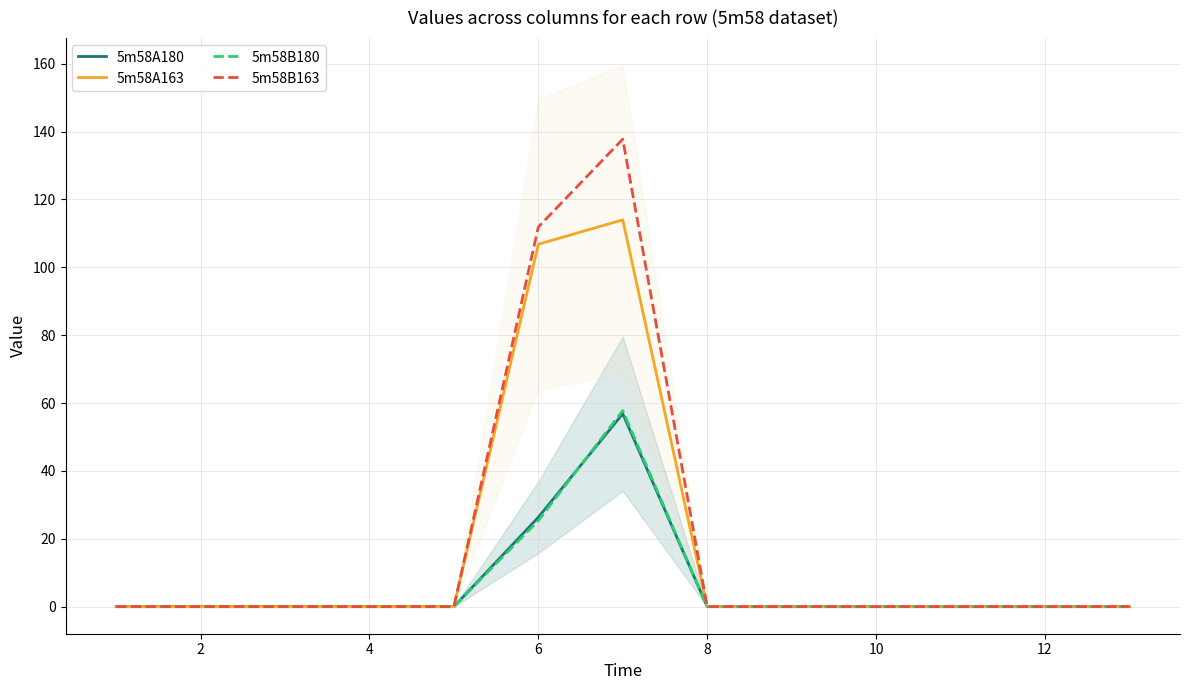

Where is 5m58B163 nearest to the value 68?

6